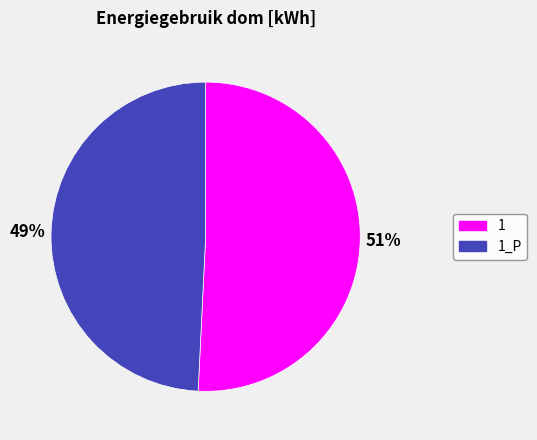

Count the number of slices in the pie.

2